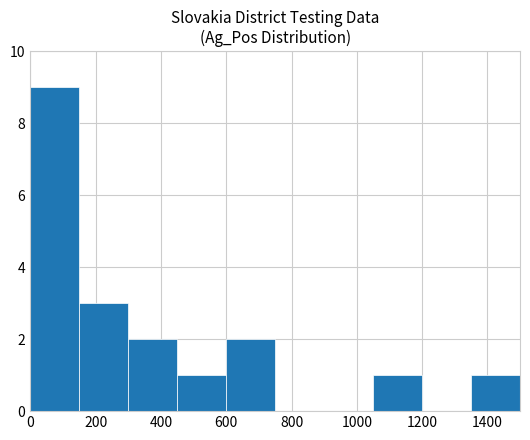

What is the maximum value shown in the chart?

9